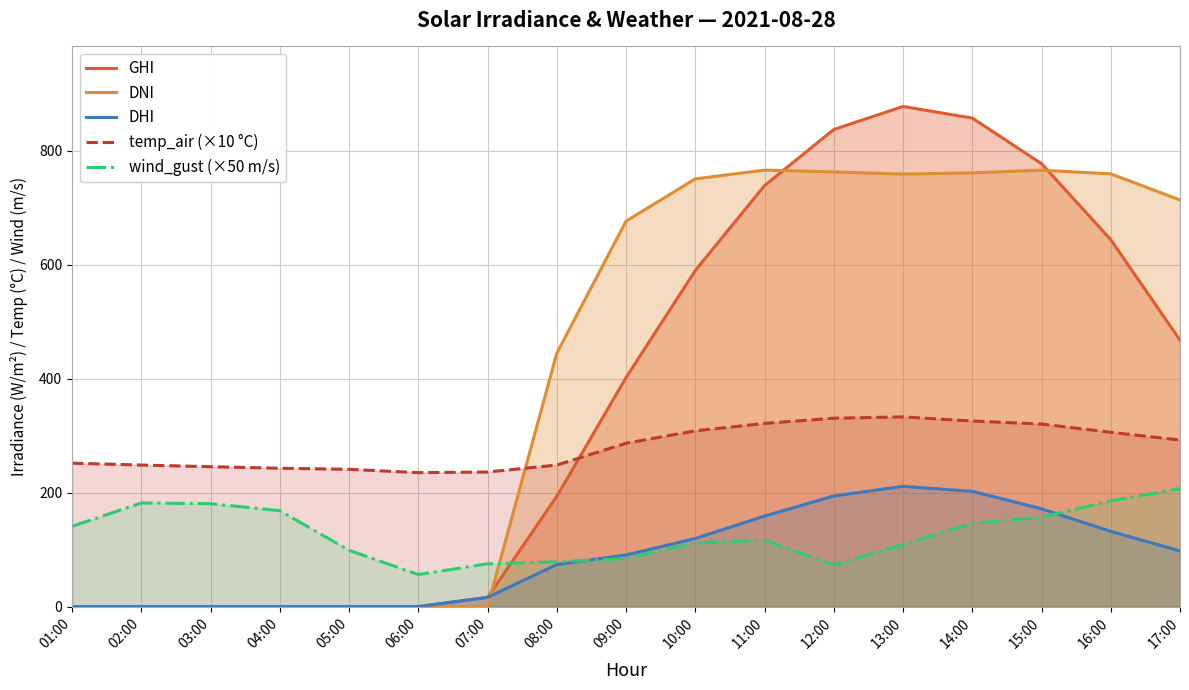

Reading left to right, extract all data points from this chart.

GHI: 0.0	0.0	0.0	0.0	0.0	0.0	16.2	193.5	402.0	589.9	738.9	837.3	877.8	857.3	777.5	644.0	467.6
DNI: 0.0	0.0	0.0	0.0	0.0	0.0	0.0	444.8	676.5	750.7	766.0	762.9	759.1	761.2	765.9	759.5	713.7
DHI: 0.0	0.0	0.0	0.0	0.0	0.0	16.2	73.8	90.6	119.5	158.8	194.1	211.0	202.3	171.7	132.0	97.7
temp_air (×10 °C): 251.7	248.5	245.5	242.8	240.9	235.1	236.2	248.4	286.7	308.4	321.5	330.7	332.9	325.7	320.4	306.0	292.3
wind_gust (×50 m/s): 140.8	182.0	180.6	168.3	98.8	56.3	75.1	78.6	84.5	111.9	116.7	73.0	109.3	146.0	157.1	185.6	207.1